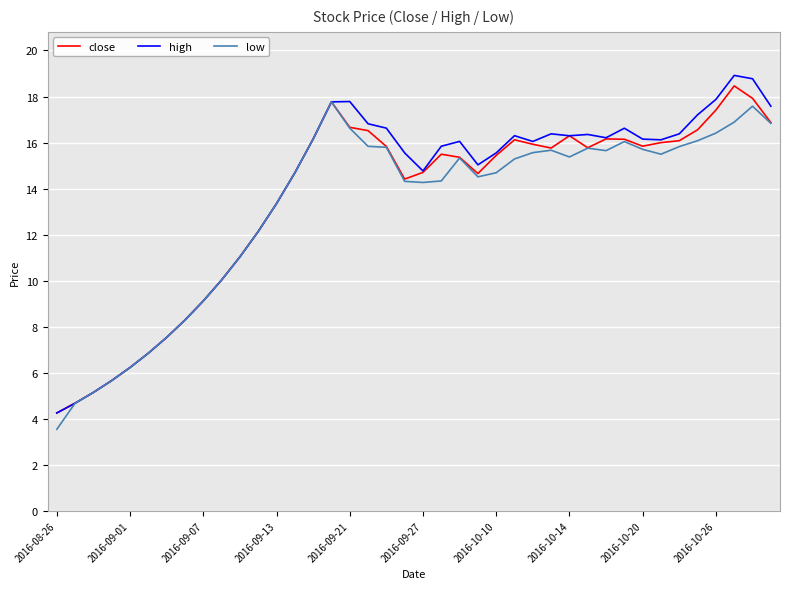

What is the maximum value shown in the chart?

18.9